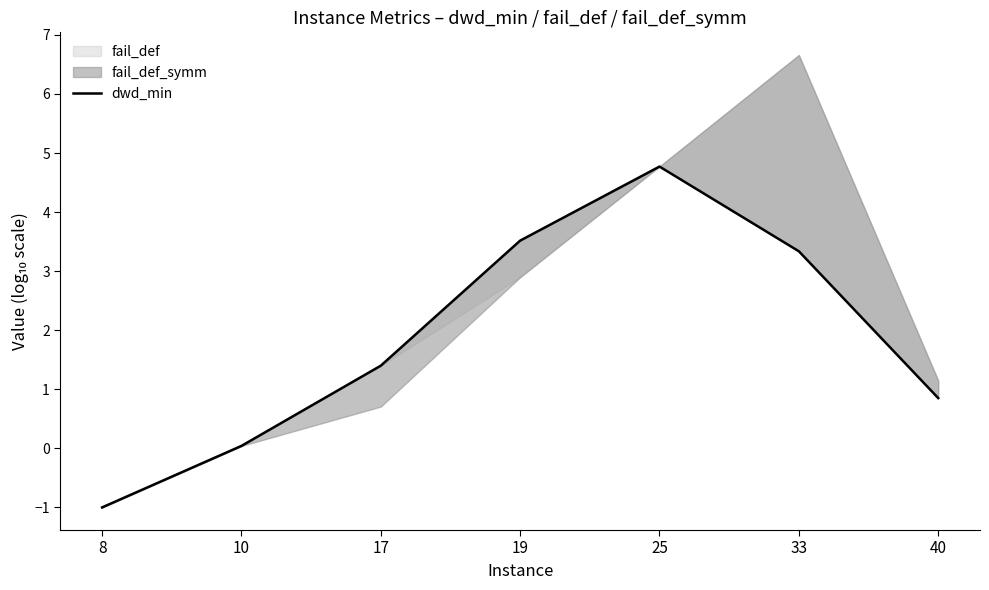

Rank the categories by value from highest to lowest.

25, 19, 33, 17, 40, 10, 8